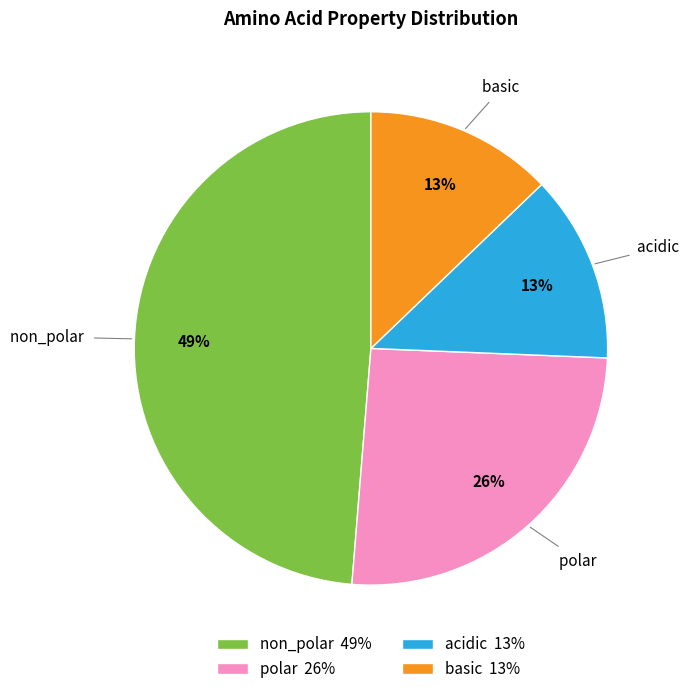

True or false: acidic accounts for 13% of the total.

True